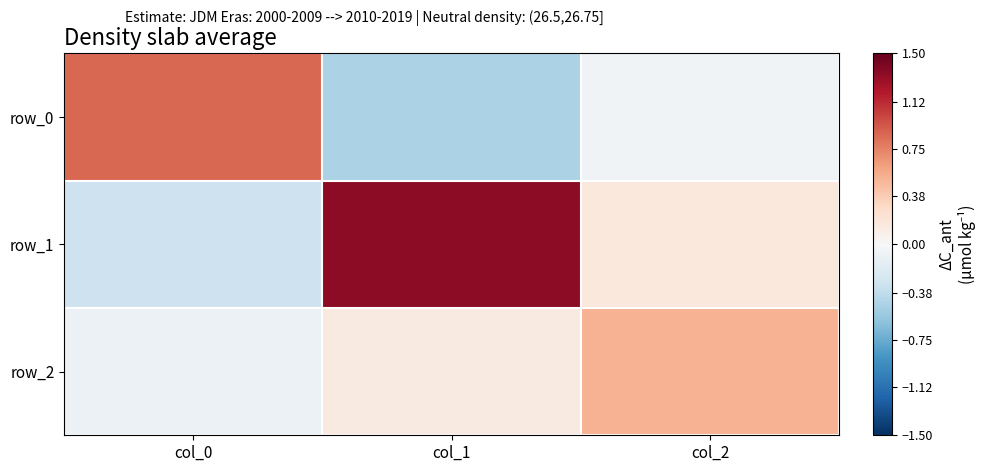

Which series has the largest total across all categories?

row_1